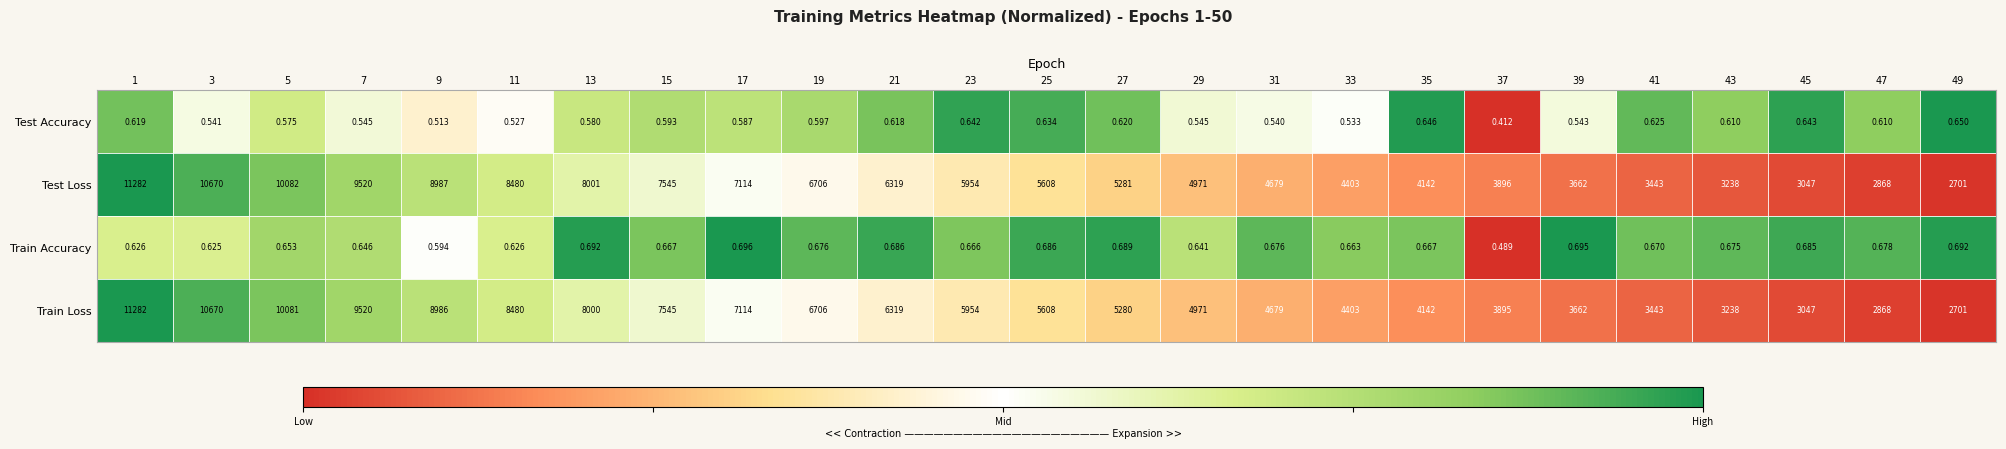

Which series changed the most between 27 and 47?

Test Loss